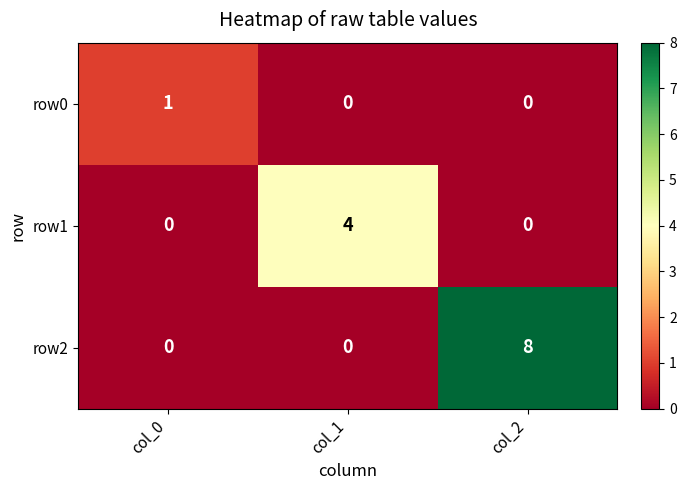

Read the row2 value at col_2.

8